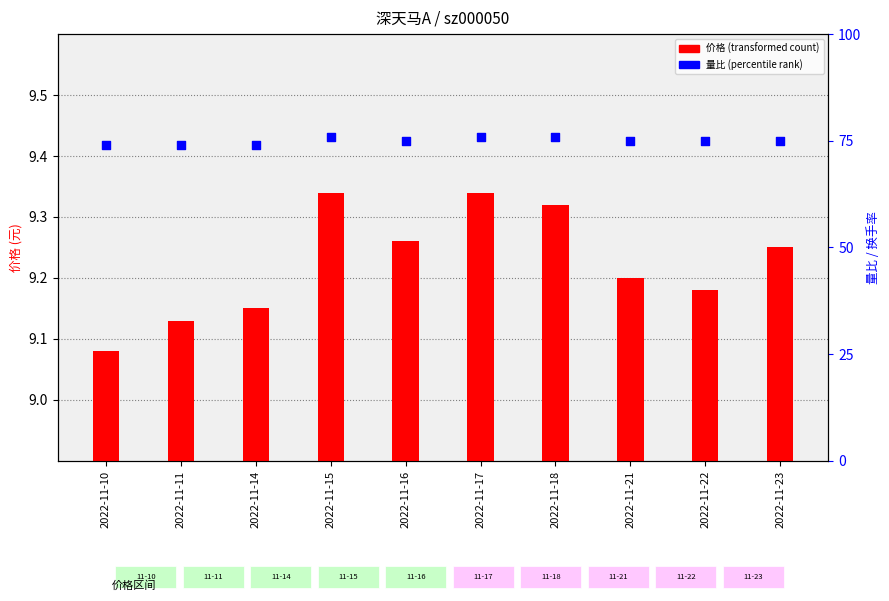

Which series reaches the minimum Y coordinate?

价格 (元)